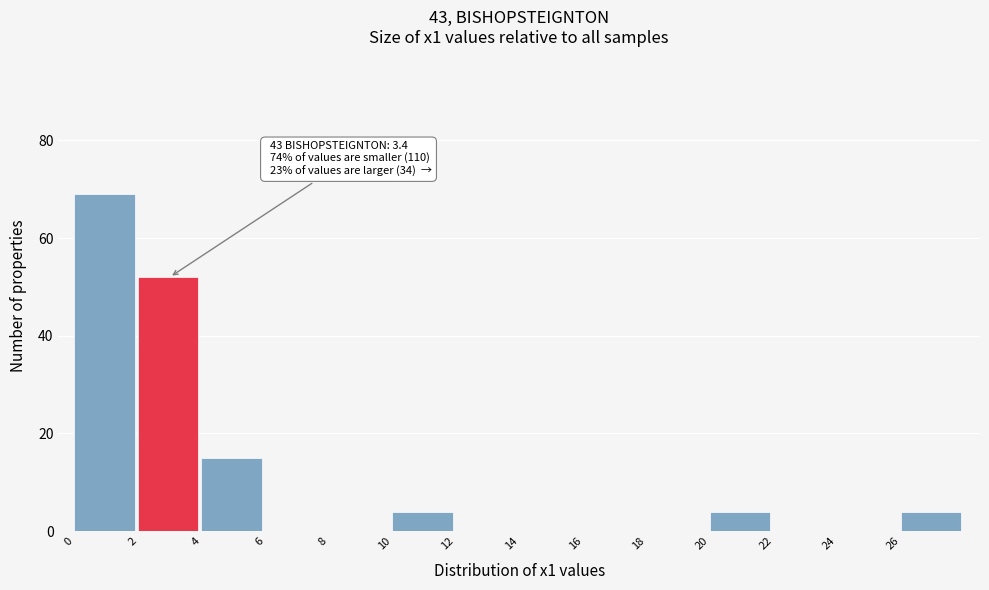

Over which range of the x-axis is the bar tallest?

0 to 2